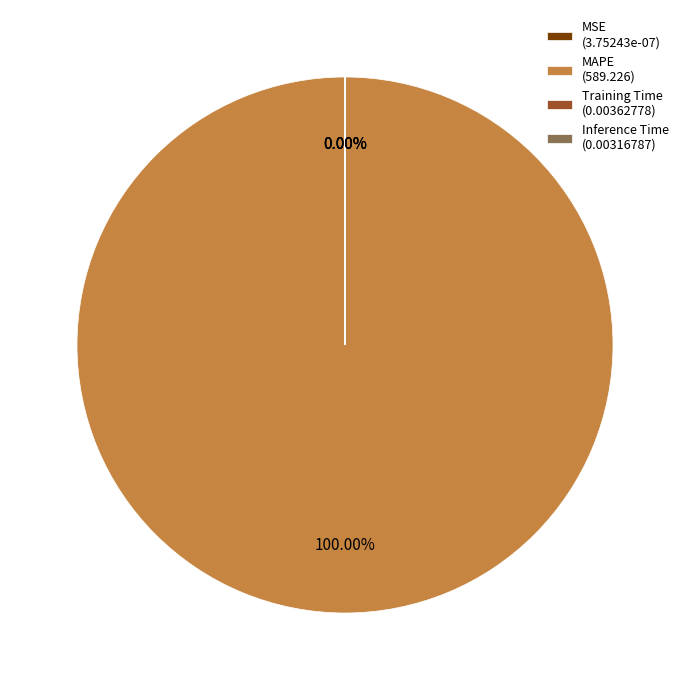

Which category has the biggest portion of the pie?

MAPE